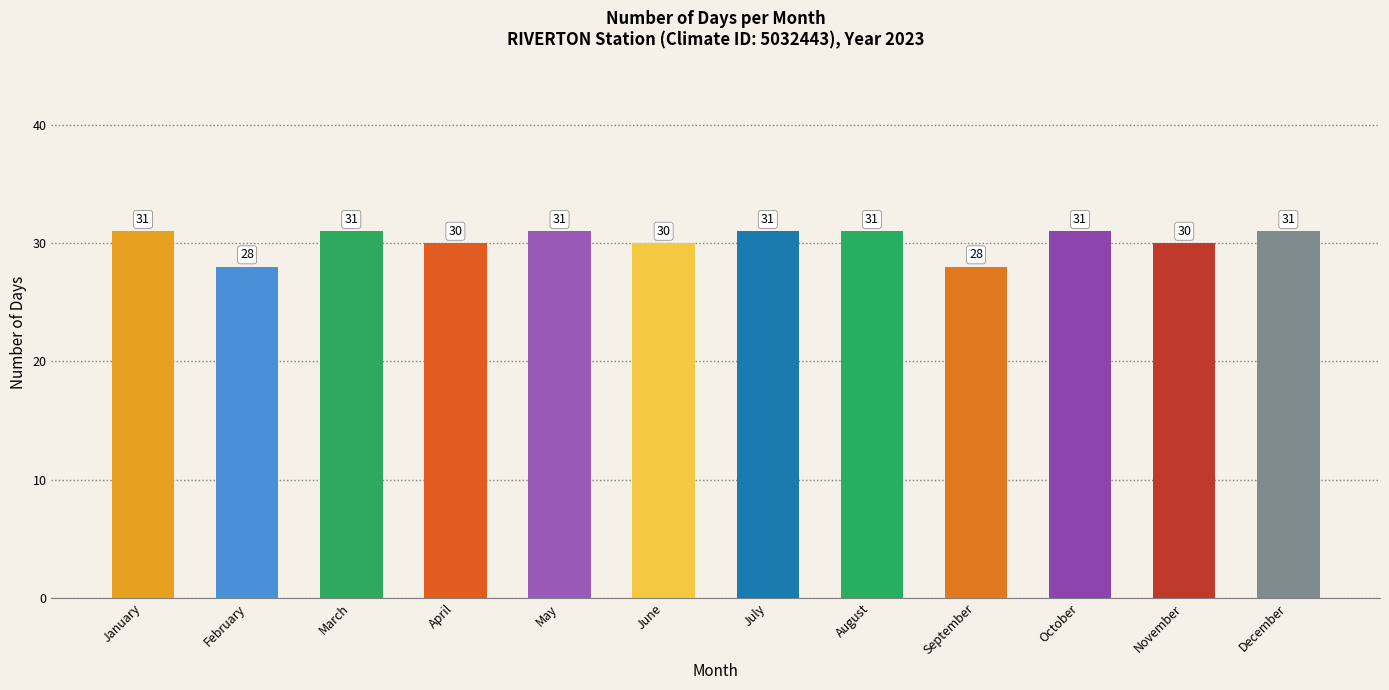

What is the average value?

30